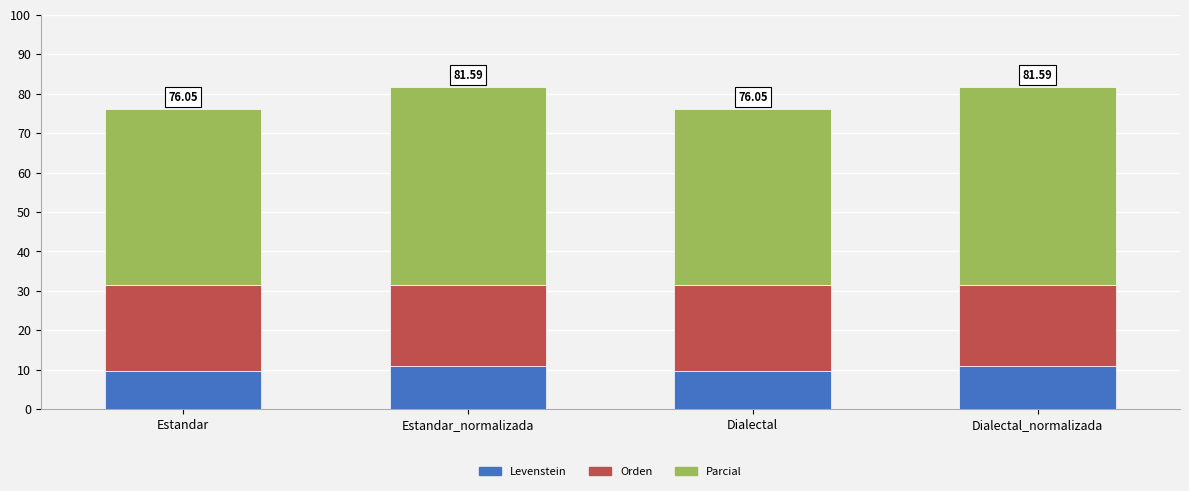

What is the total value across all series at Estandar?

76.1